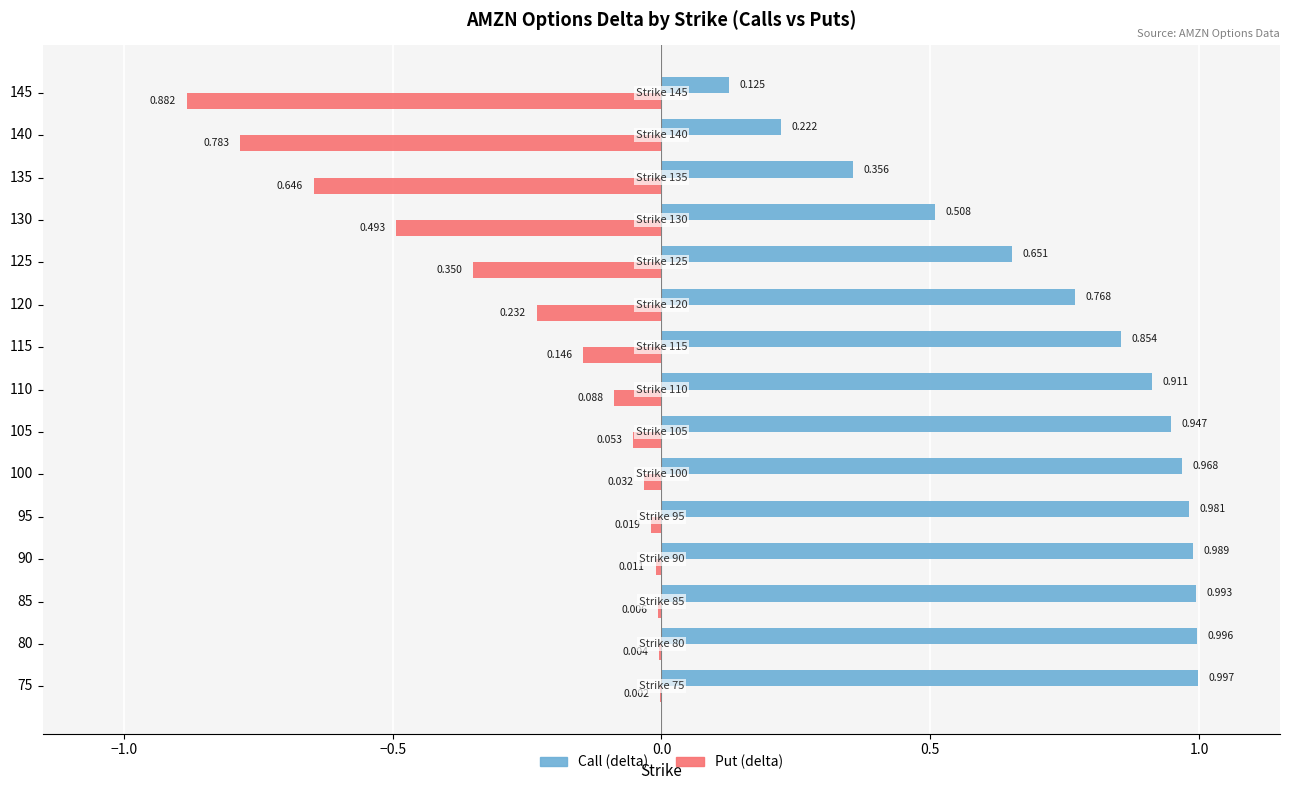

Which series changed the most between 105 and 145?

Put (delta)